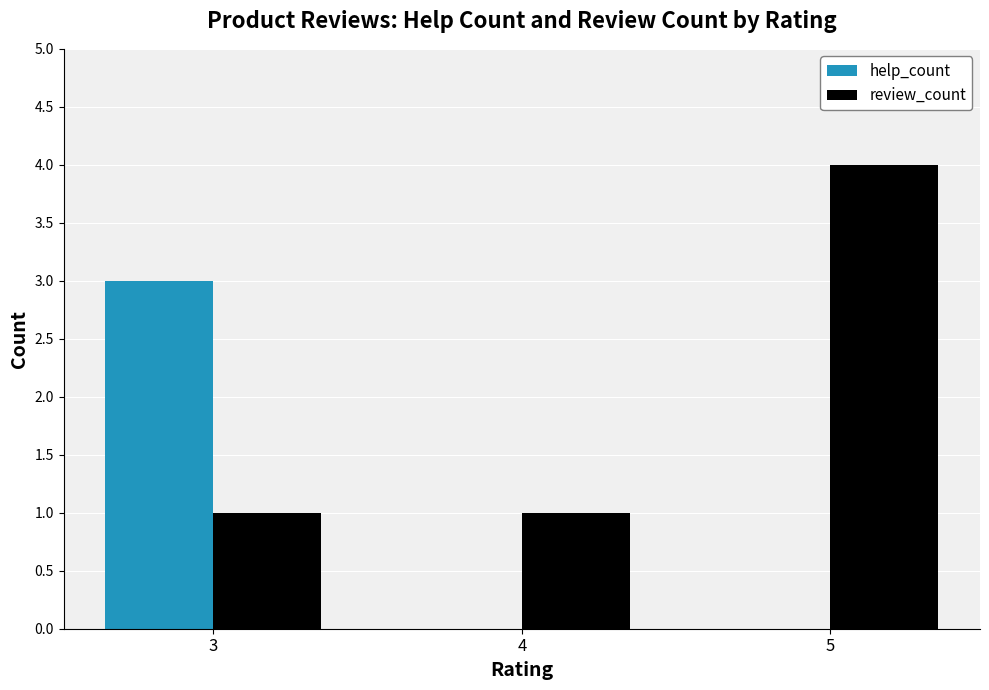

Between 3 and 4, which series saw the biggest shift?

help_count